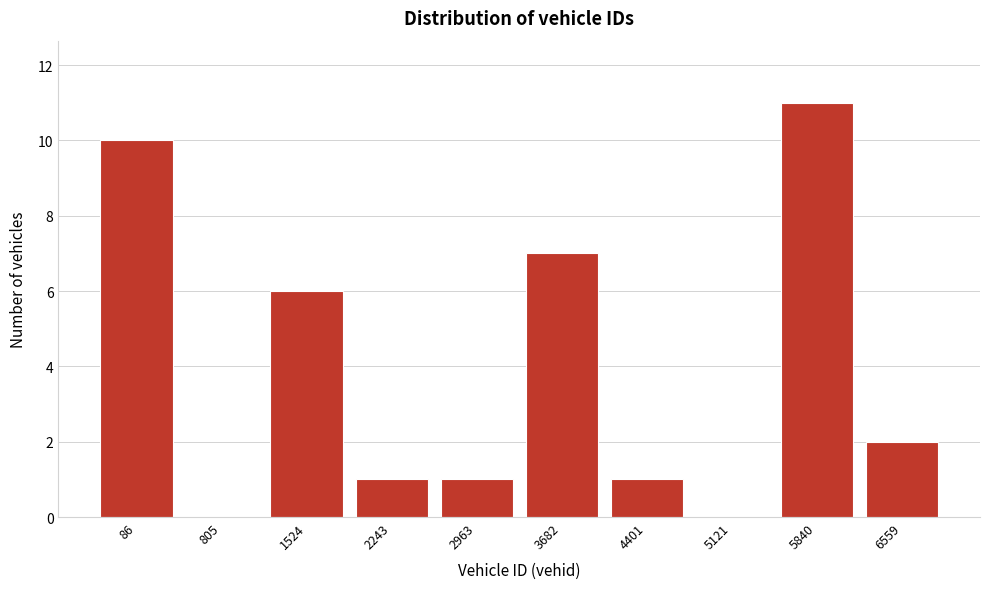

Reading left to right, list all the values displayed in this chart.

86=10	805=0	1524=6	2243=1	2963=1	3682=7	4401=1	5121=0	5840=11	6559=2